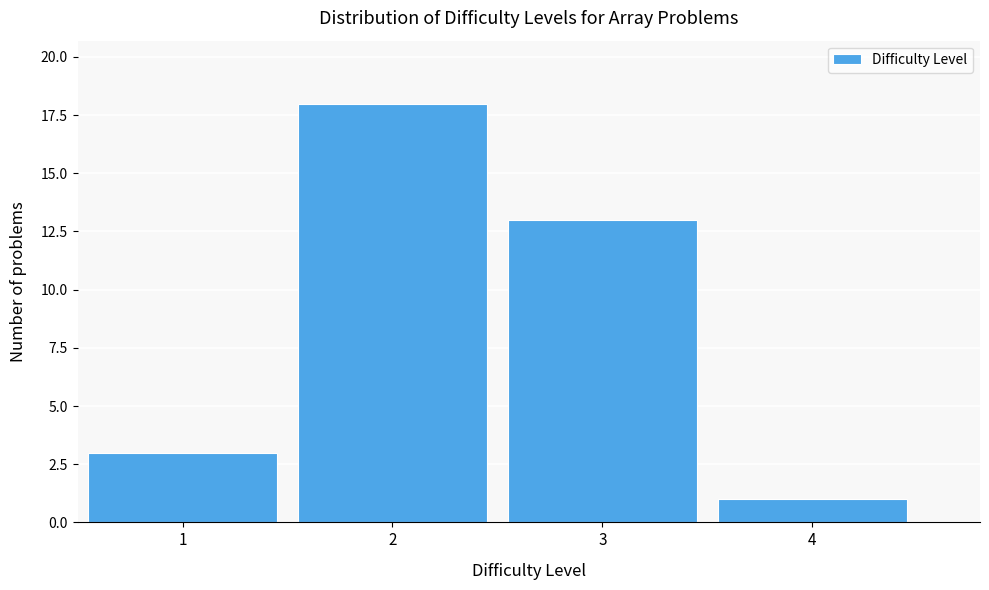

Reading left to right, transcribe this chart: for each bar, give the range it covers on the x-axis and its height. The values are not printed on the chart, so give them approximately, as read against the axis.

0.5 to 1.5: 3
1.5 to 2.5: 18
2.5 to 3.5: 13
3.5 to 4.5: 1